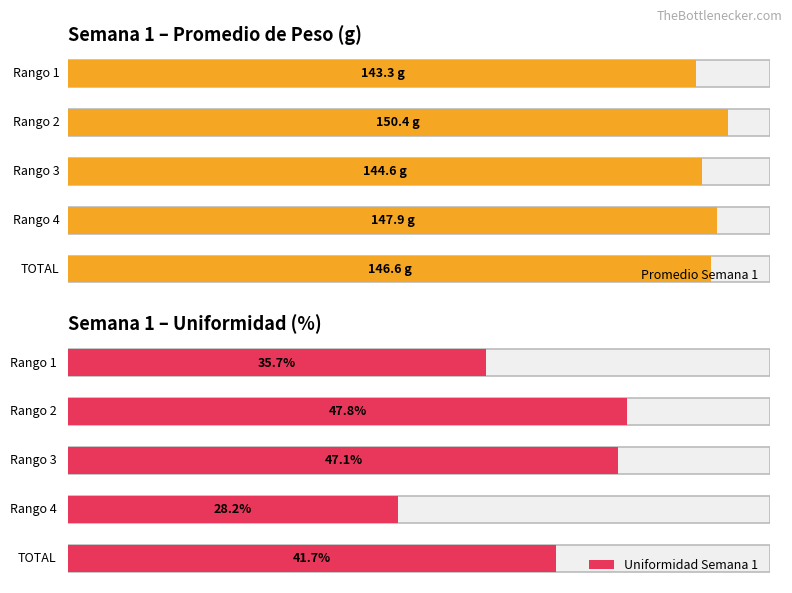

True or false: Promedio Semana 1 has a value of 150.4 at Rango 2.

True